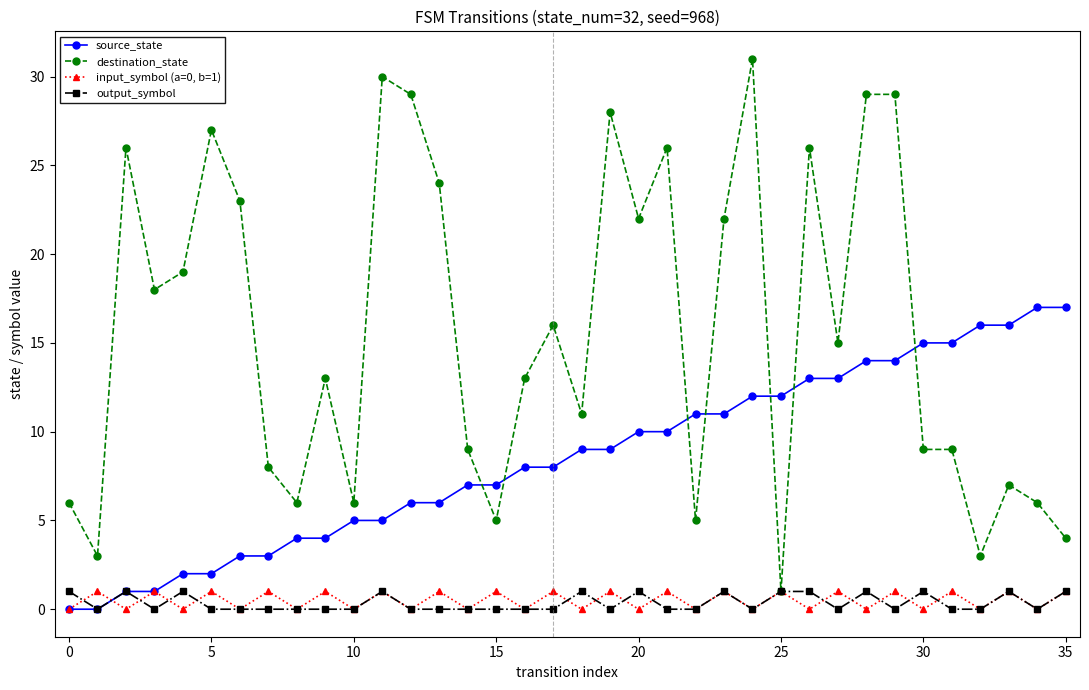

At how many categories does at least one series exceed 20?

14